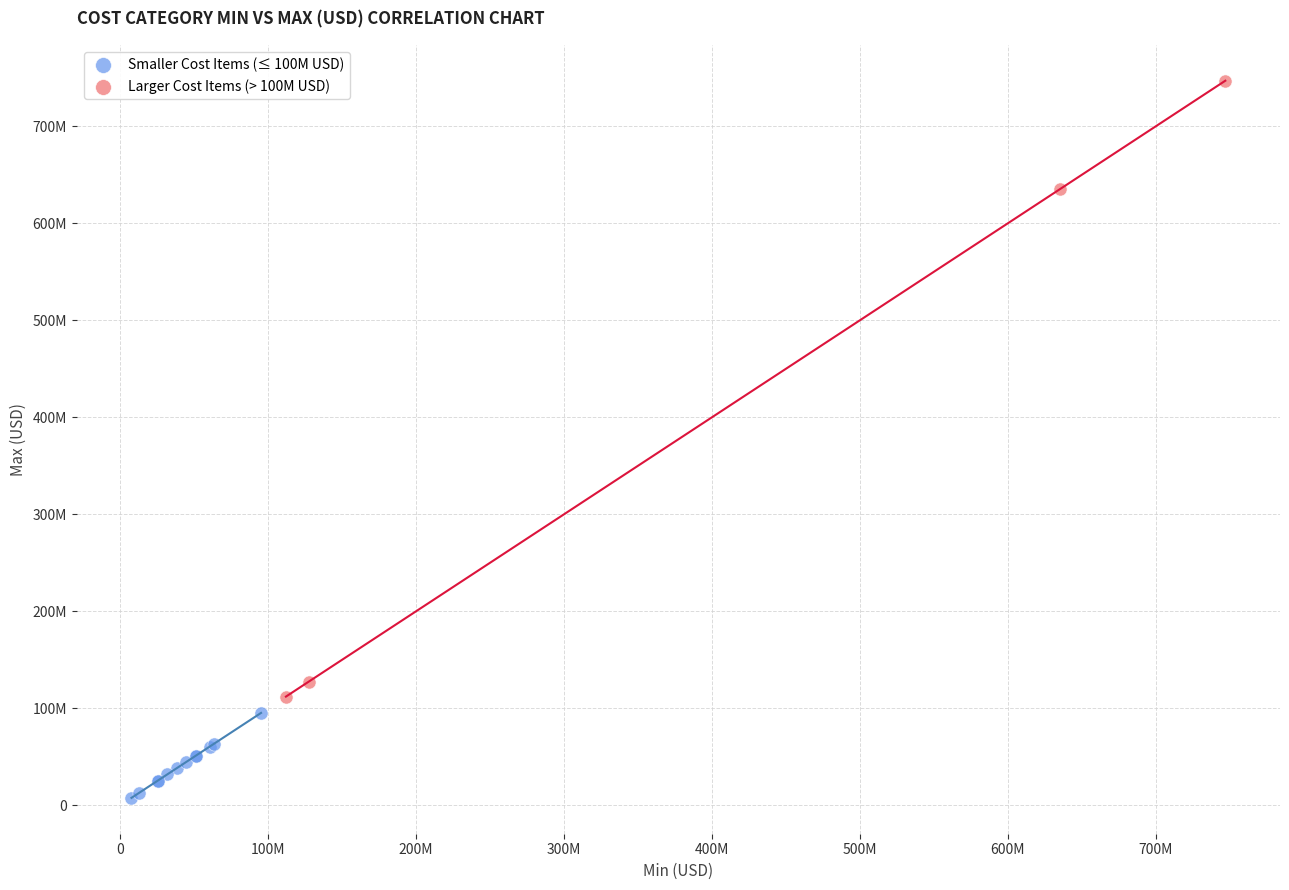

What are all the series names shown in the legend?

Smaller Cost Items (≤ 100M USD), Larger Cost Items (> 100M USD)